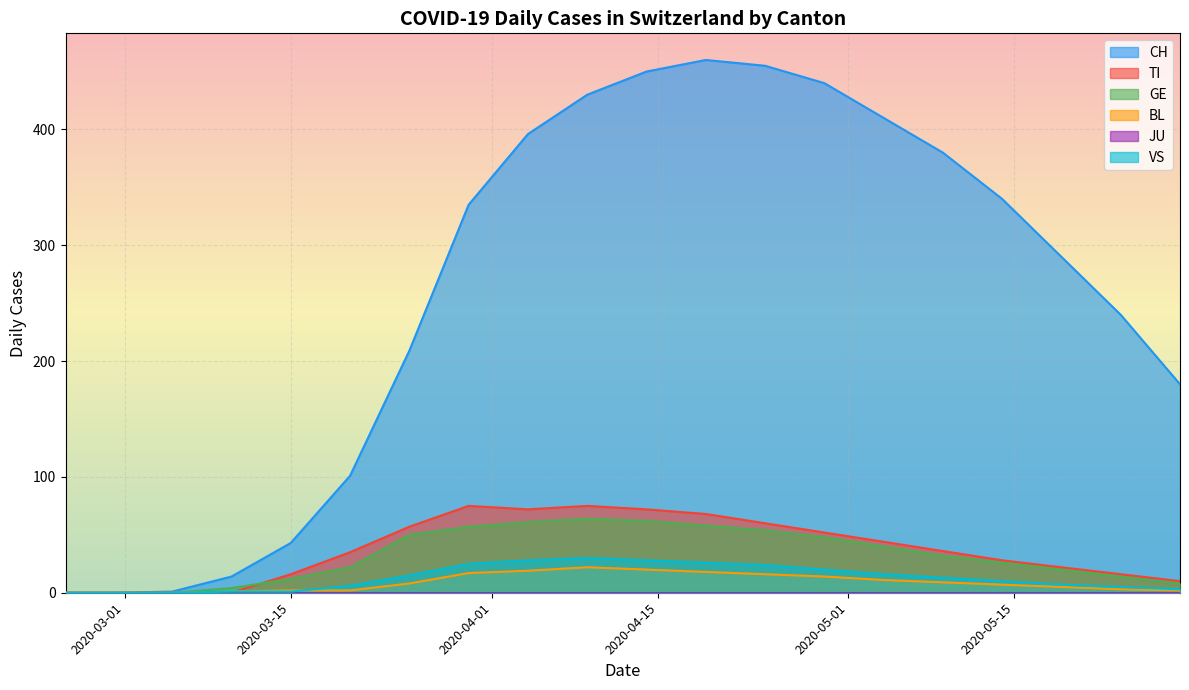

In TI, how many points are lower than both neighbors (excluding endpoints)?

1